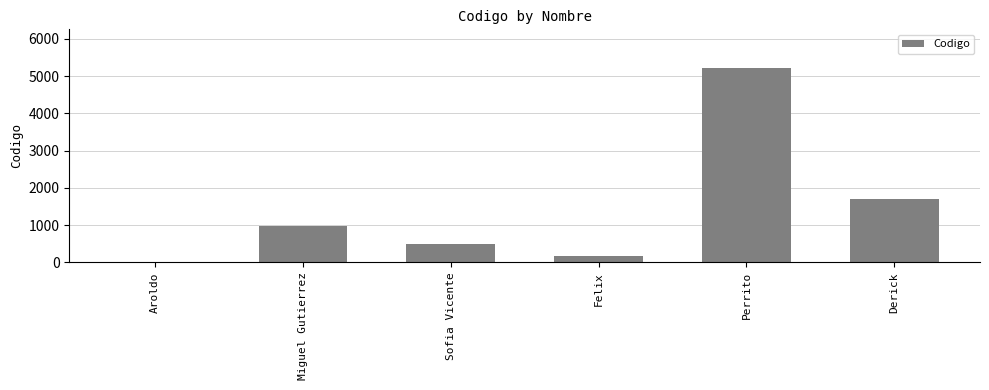

Which label corresponds to the largest value in the chart?

Perrito